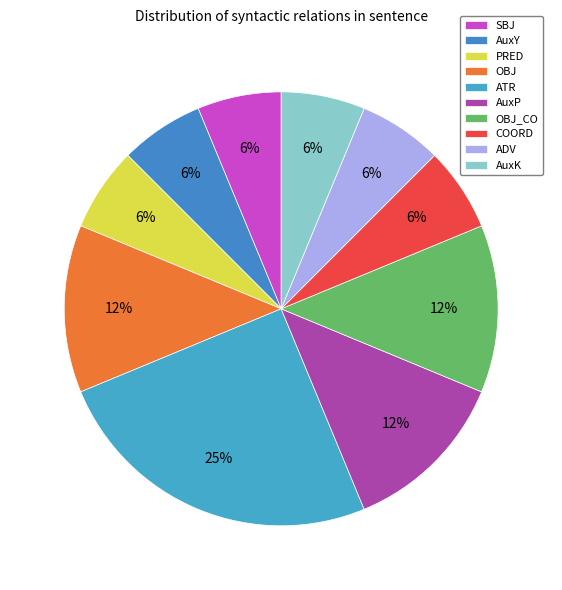

What percentage is the SBJ slice, to the nearest percent?

6%